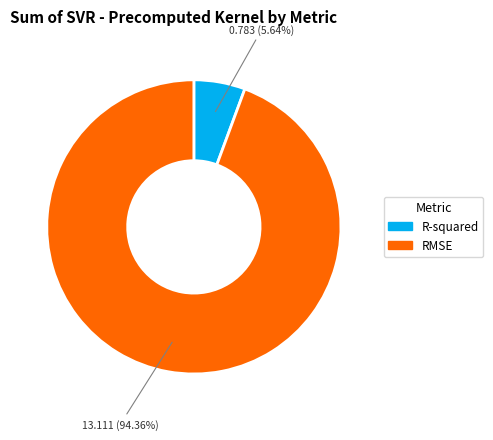

To the nearest percent, what is the difference between the RMSE and R-squared slice percentages?

89%